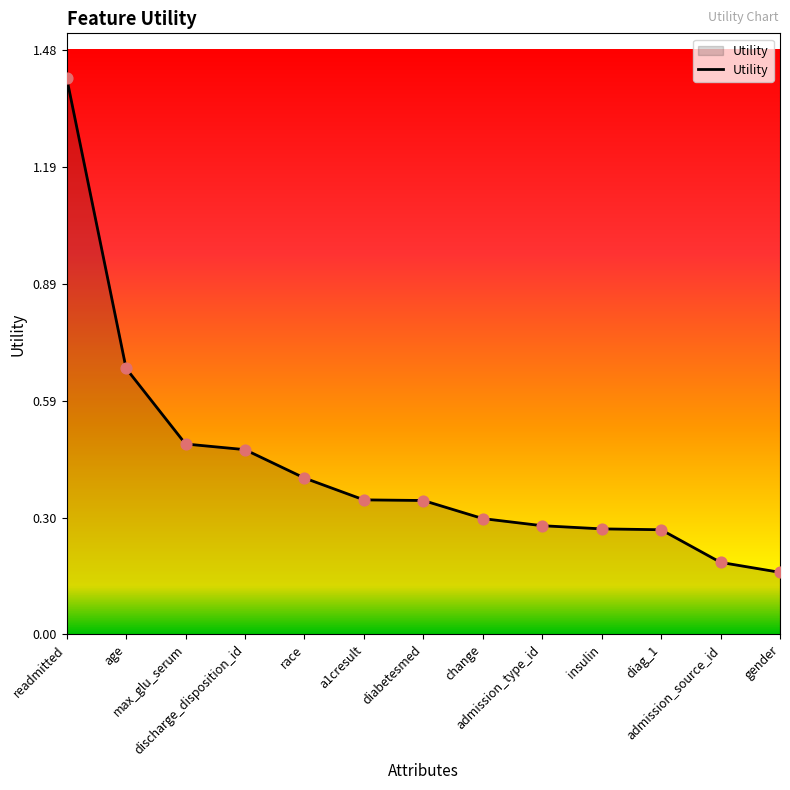

What is the difference between the maximum and minimum values?

1.3